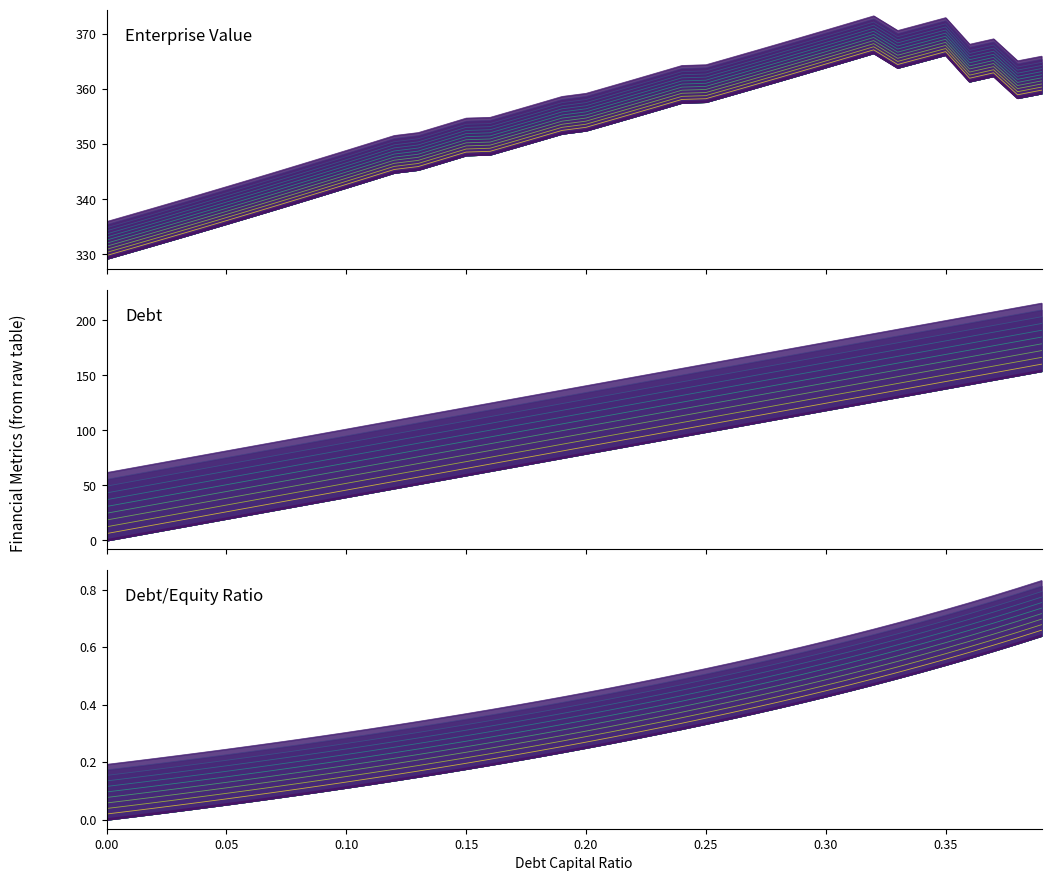

True or false: debt_equity (base) and enterprise_value (base) intersect in this chart.

False